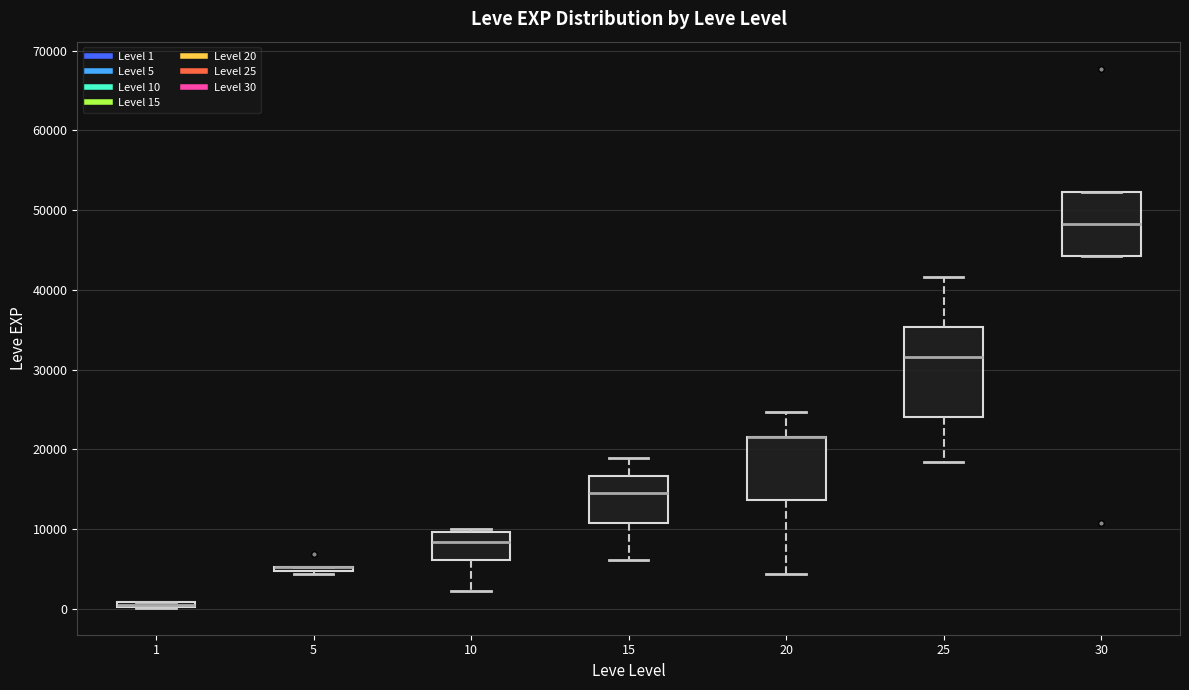

Where does the upper whisker of the box at x = 25 end on the y-axis? The values are not printed on the chart, so give them approximately, as read against the axis.

42000